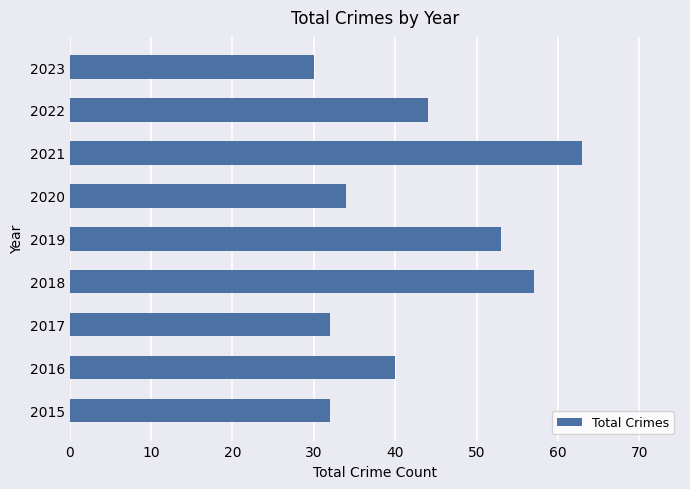

What is the greatest value displayed?

63